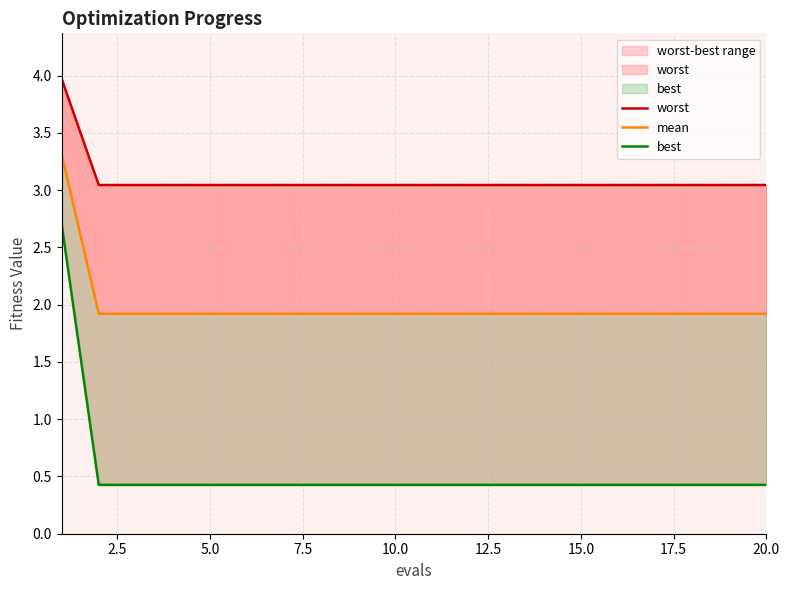

Which series has the largest range (max minus min)?

best